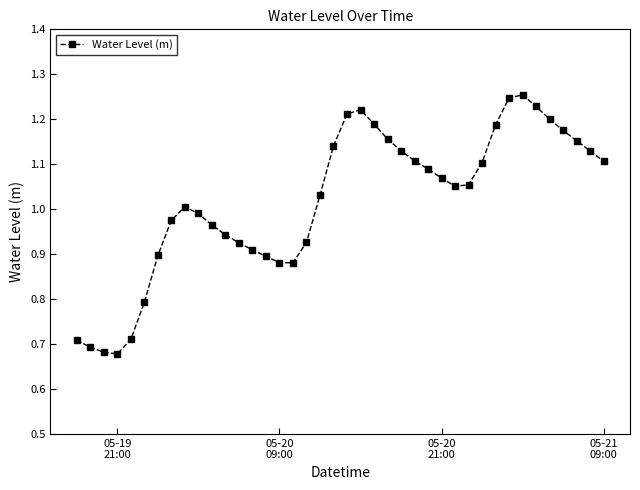

How many distinct data groups are displayed?

1